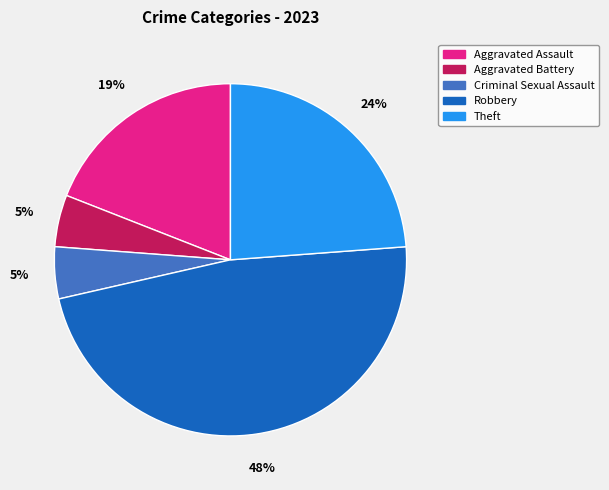

Which slice is the largest?

Robbery